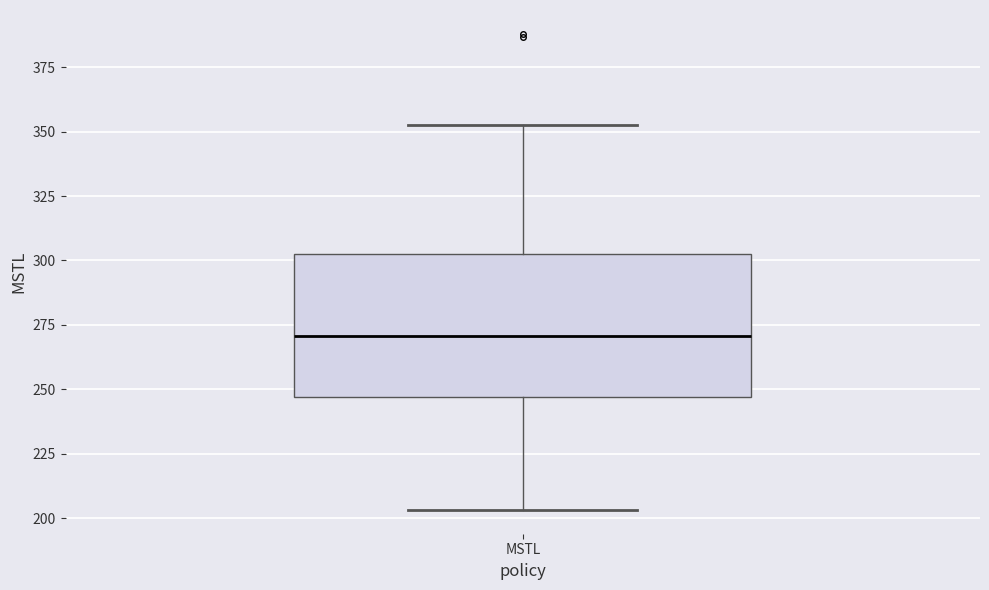

Where is the lower edge of the box for MSTL on the y-axis? The values are not printed on the chart, so give them approximately, as read against the axis.

245